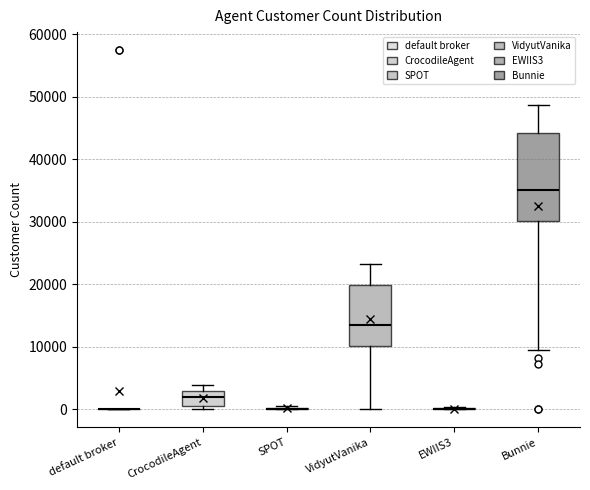

Comparing the boxes themselves (not the whiskers), which one is the tallest?

Bunnie